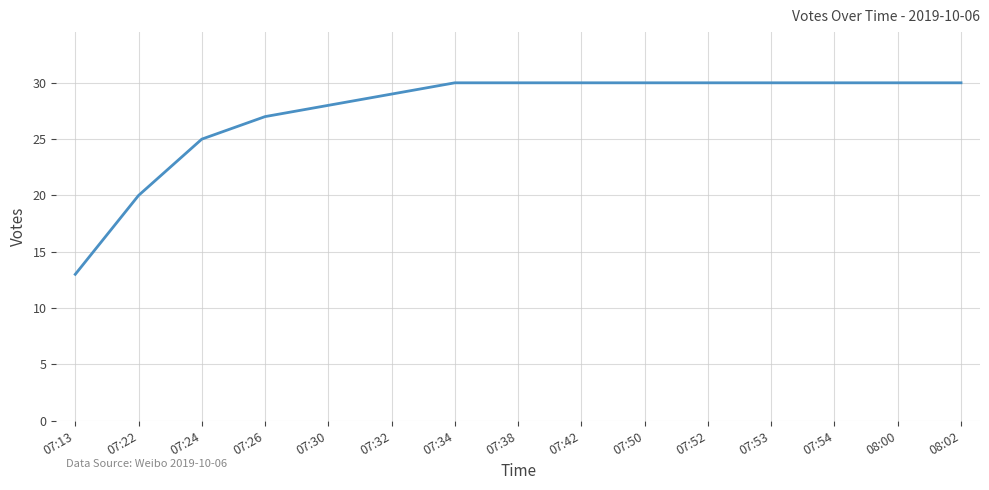

What is the ratio of the value at 07:22 to the value at 07:54?

0.7